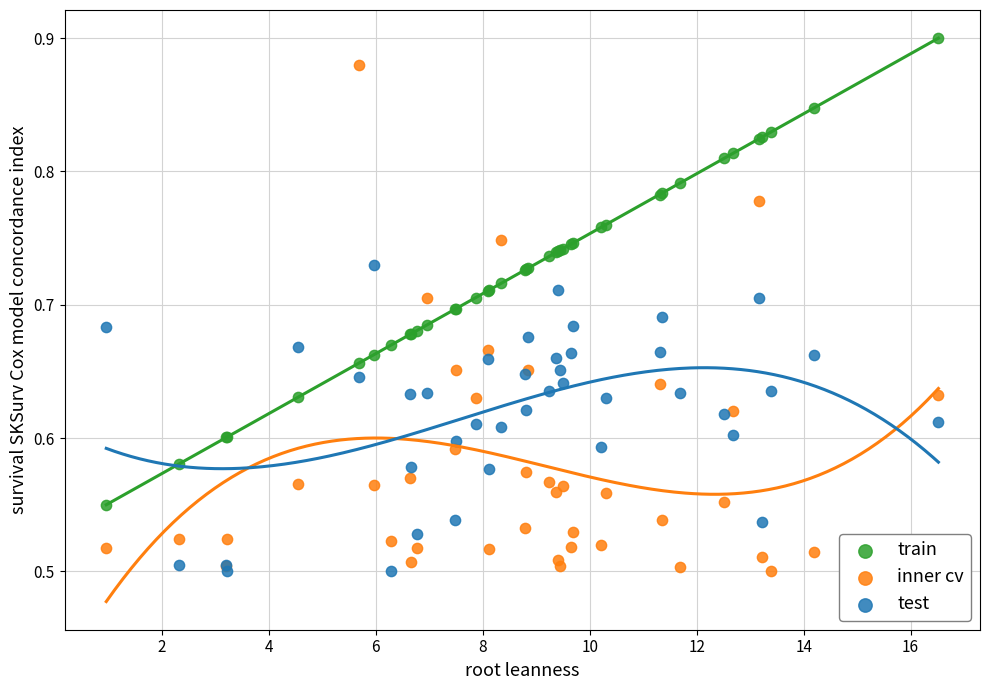

What are all the series names shown in the legend?

train, inner cv, test